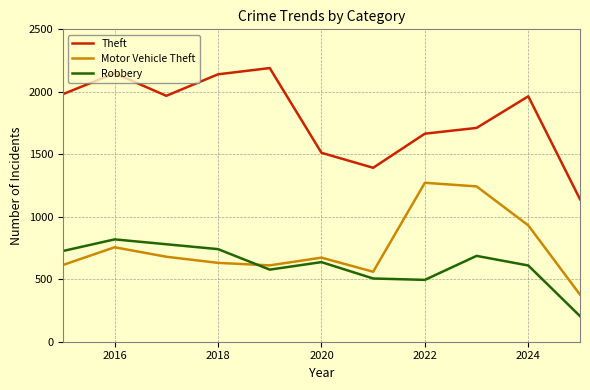

What is the difference between the maximum and minimum values in the Motor Vehicle Theft series?

895